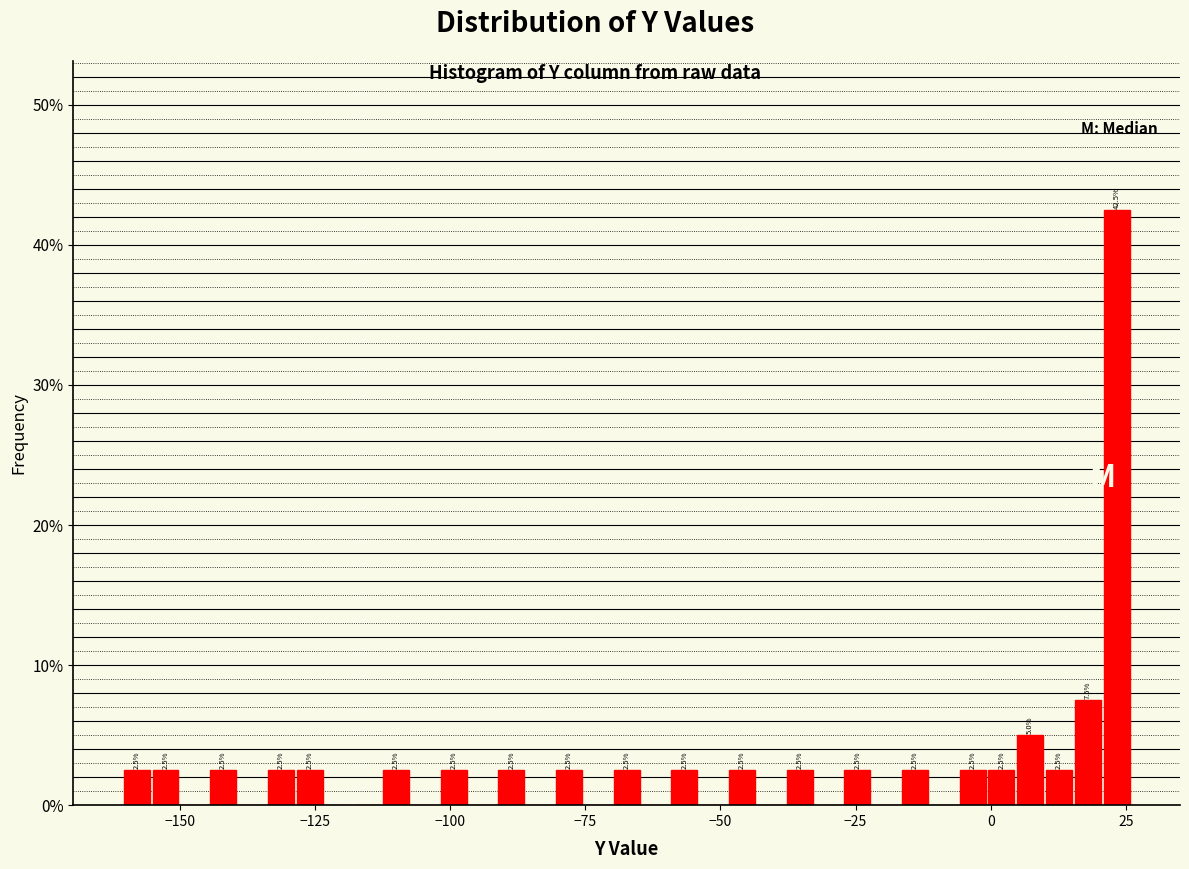

Read against the x-axis, roughly where is the centre of the tallest bar?

25